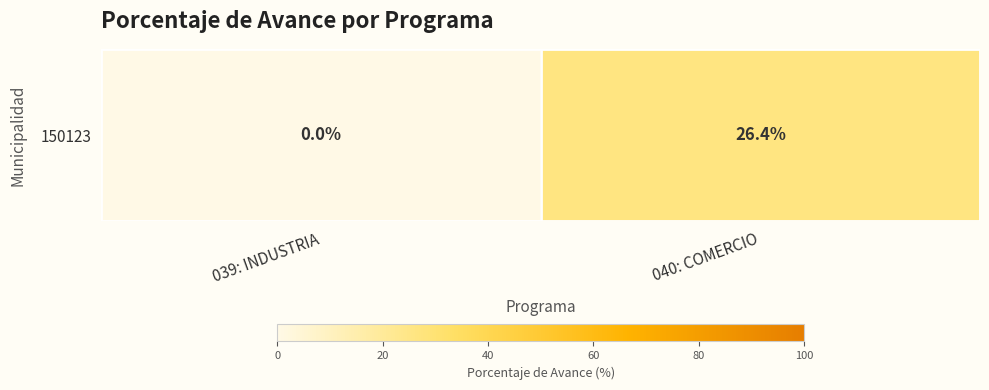

How many series are shown in this chart?

1